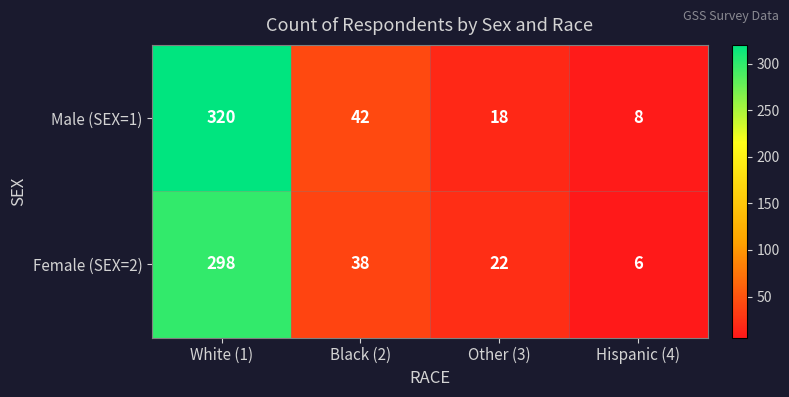

Rank the series by their average value, from lowest to highest.

Female (SEX=2), Male (SEX=1)